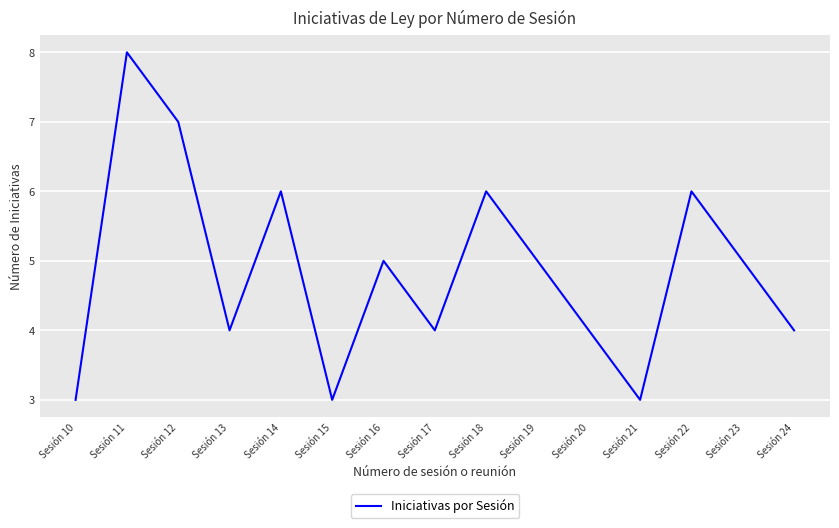

The chart shows a value of 3 at Sesión 23. True or false?

False